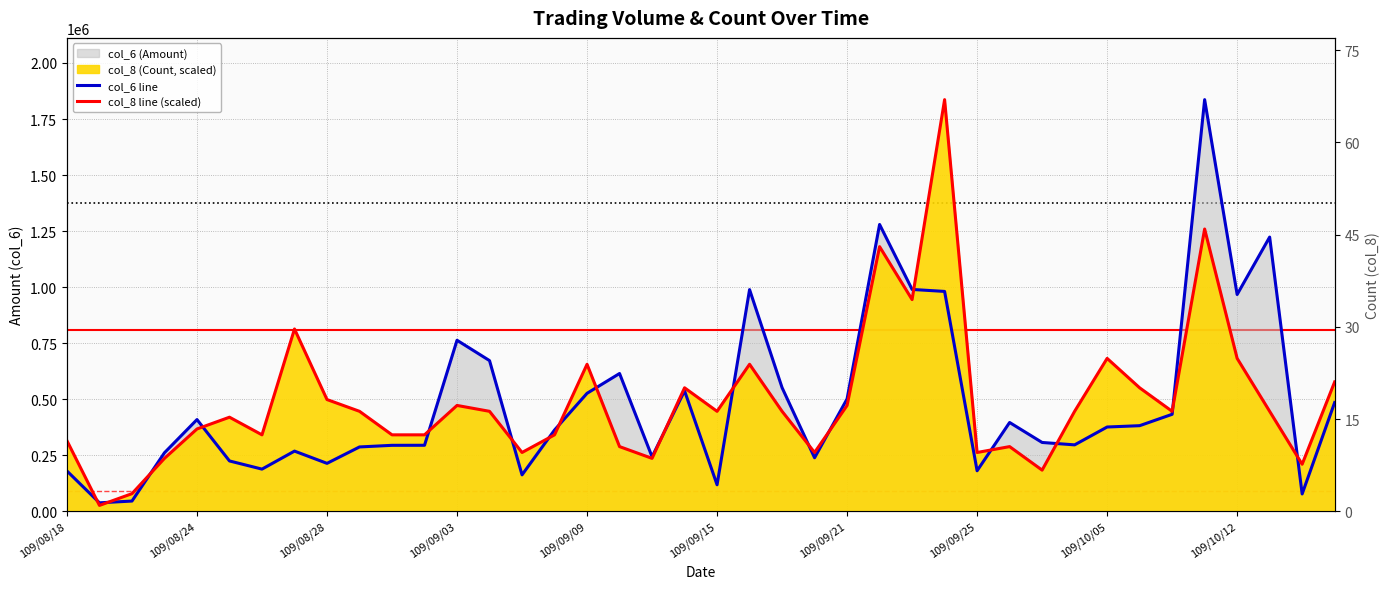

How many intersections are there between col_6 line and col_8 line (scaled)?

18